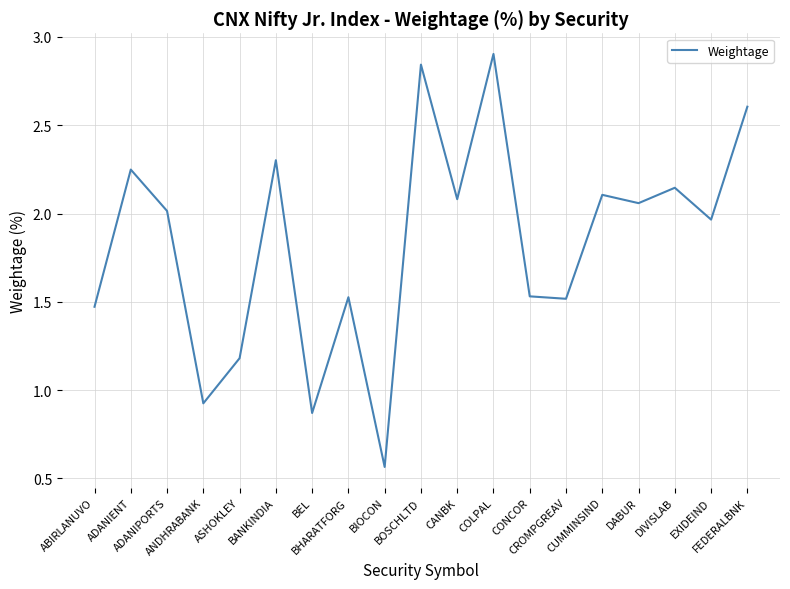

What is the maximum value shown in the chart?

2.9